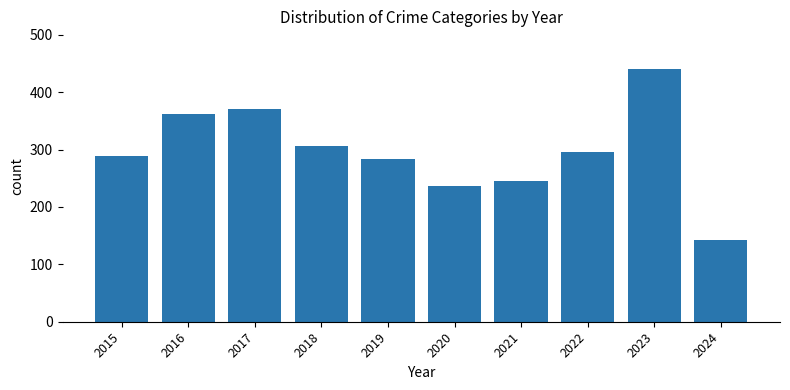

Approximately how many times larger is the value at 2021 compared to 2023?

0.6